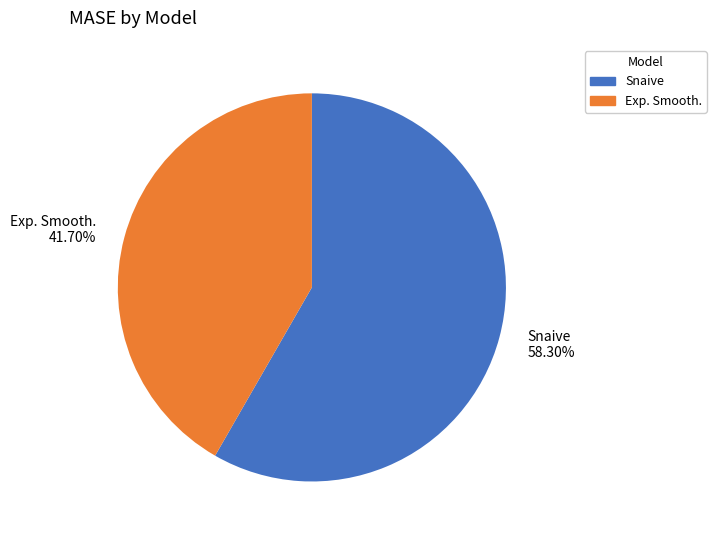

What portion of the pie excludes Exp. Smooth.?

58.3%